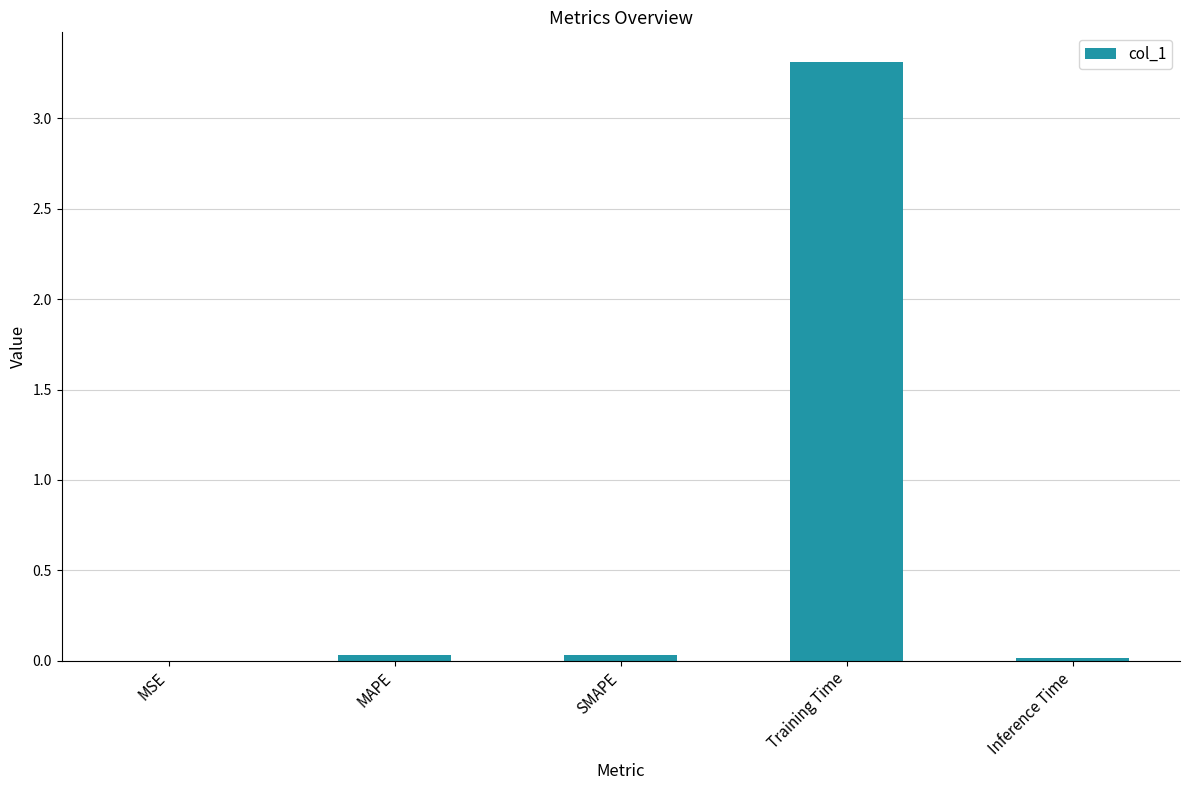

Between Training Time and SMAPE, which is larger?

Training Time